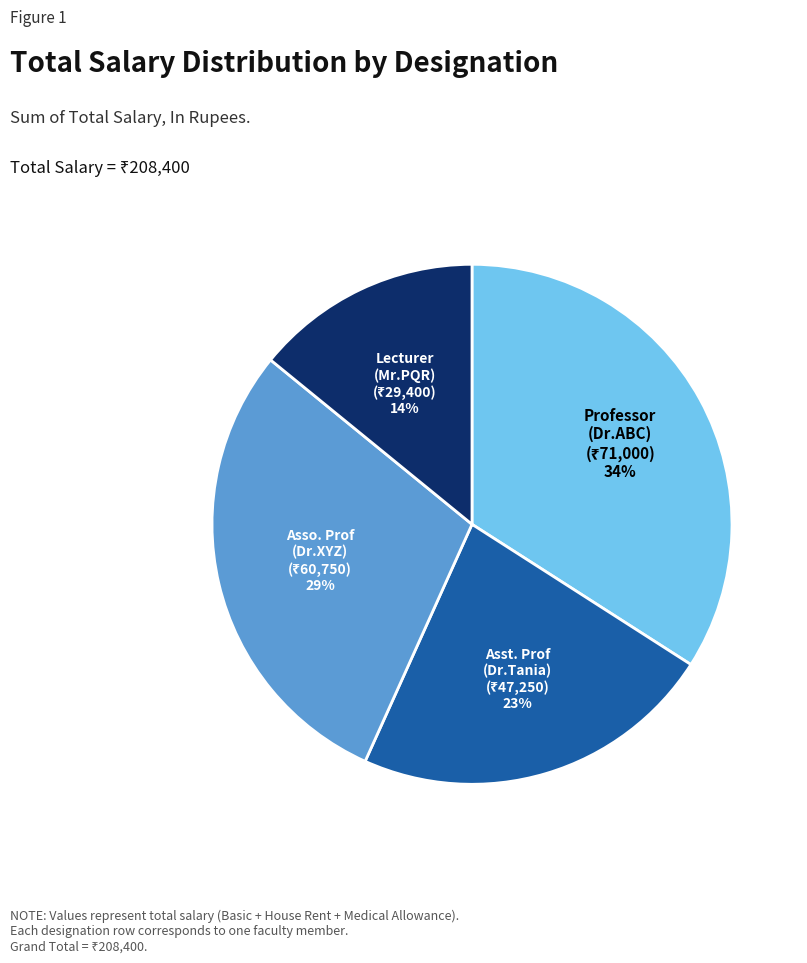

True or false: Asst. Prof (Dr.Tania) accounts for 32% of the total.

False